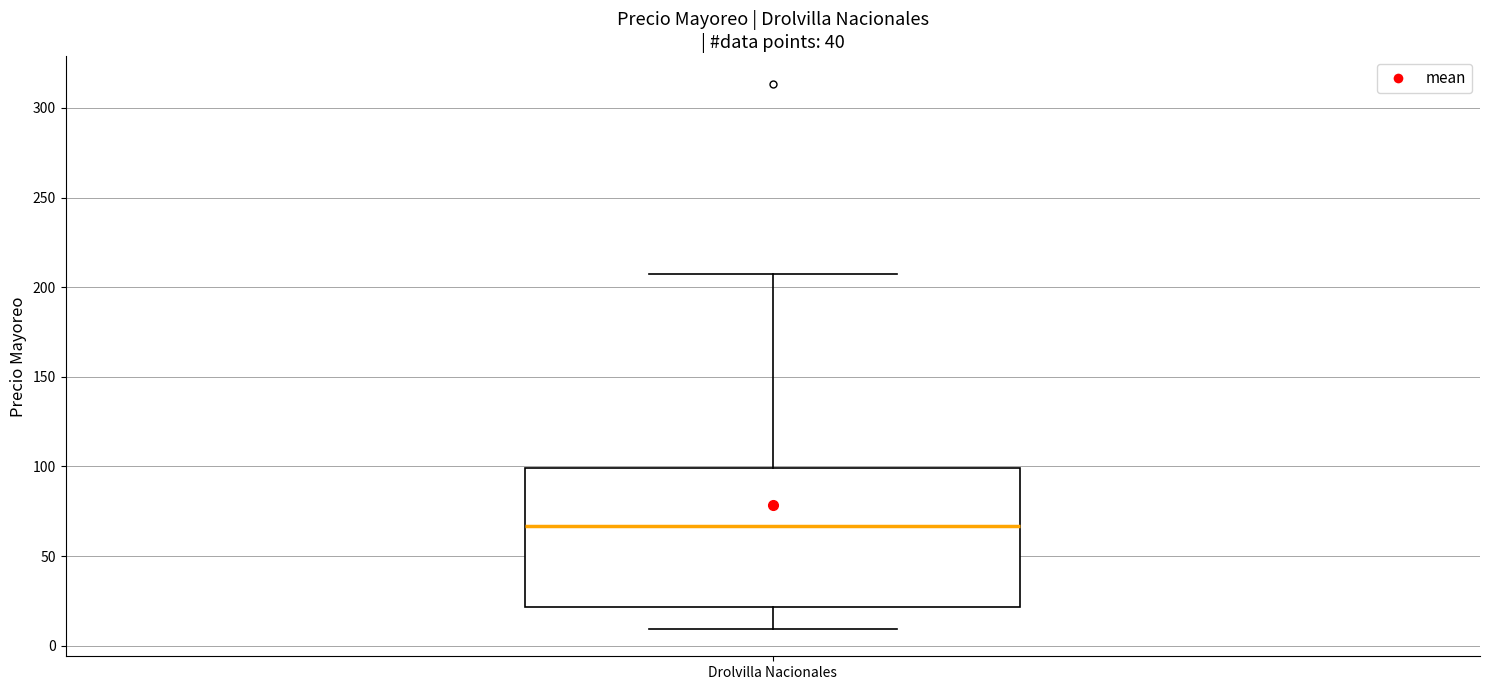

Transcribe this box plot: give where the median line is, the range the box spans, and where the two whiskers end, as read against the y-axis. The values are not printed on the chart, so give them approximately, as read against the axis.

median 65, box 20 to 100, whiskers 10 to 205